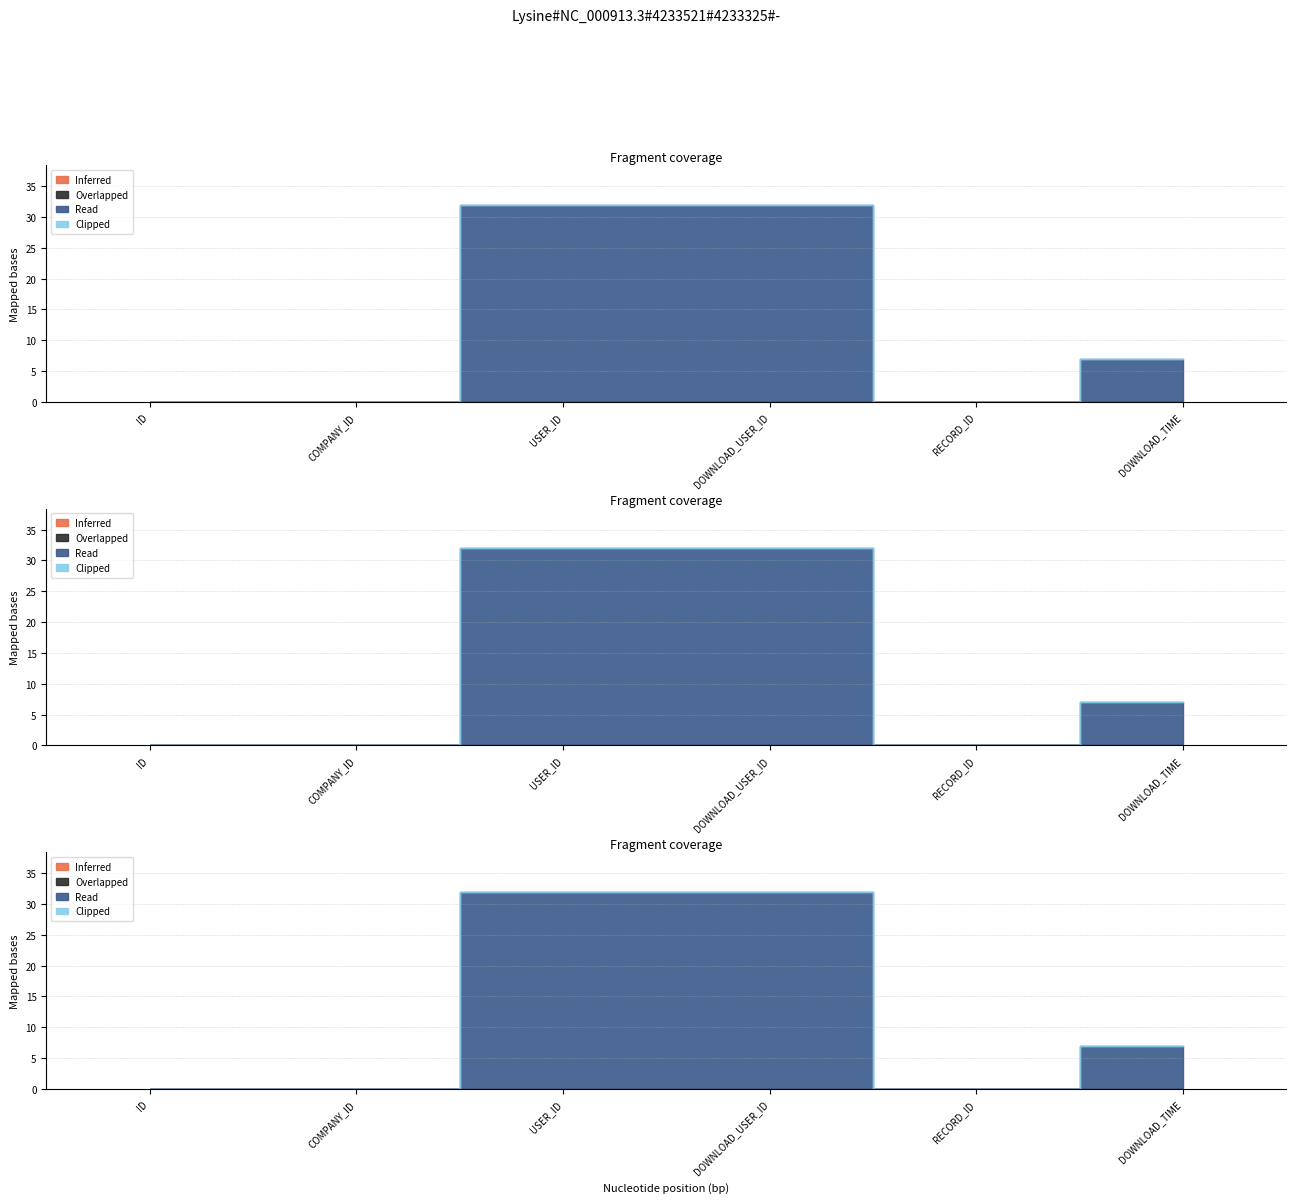

Is it true that Inferred equals 0 at DOWNLOAD_TIME?

True